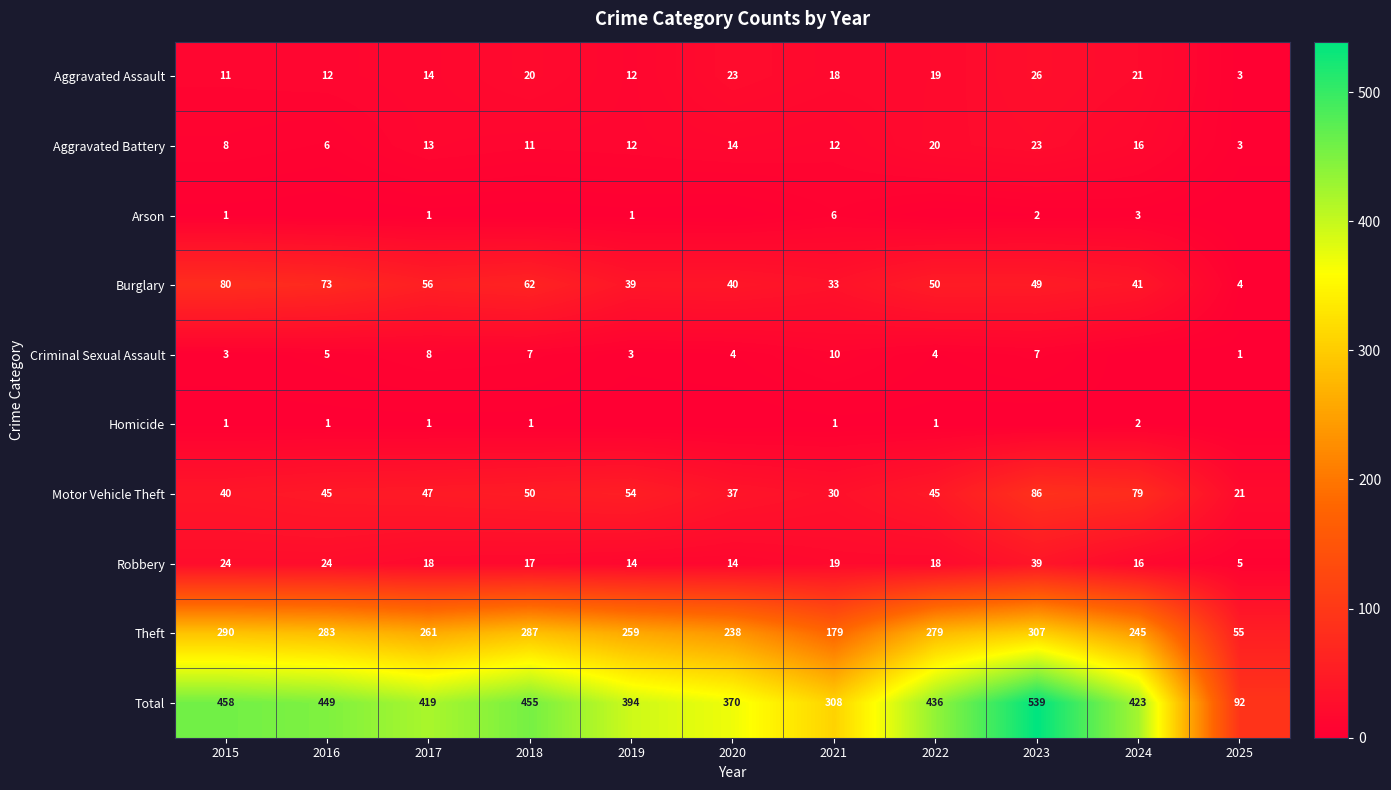

At which label is Burglary closest to 42?

2024